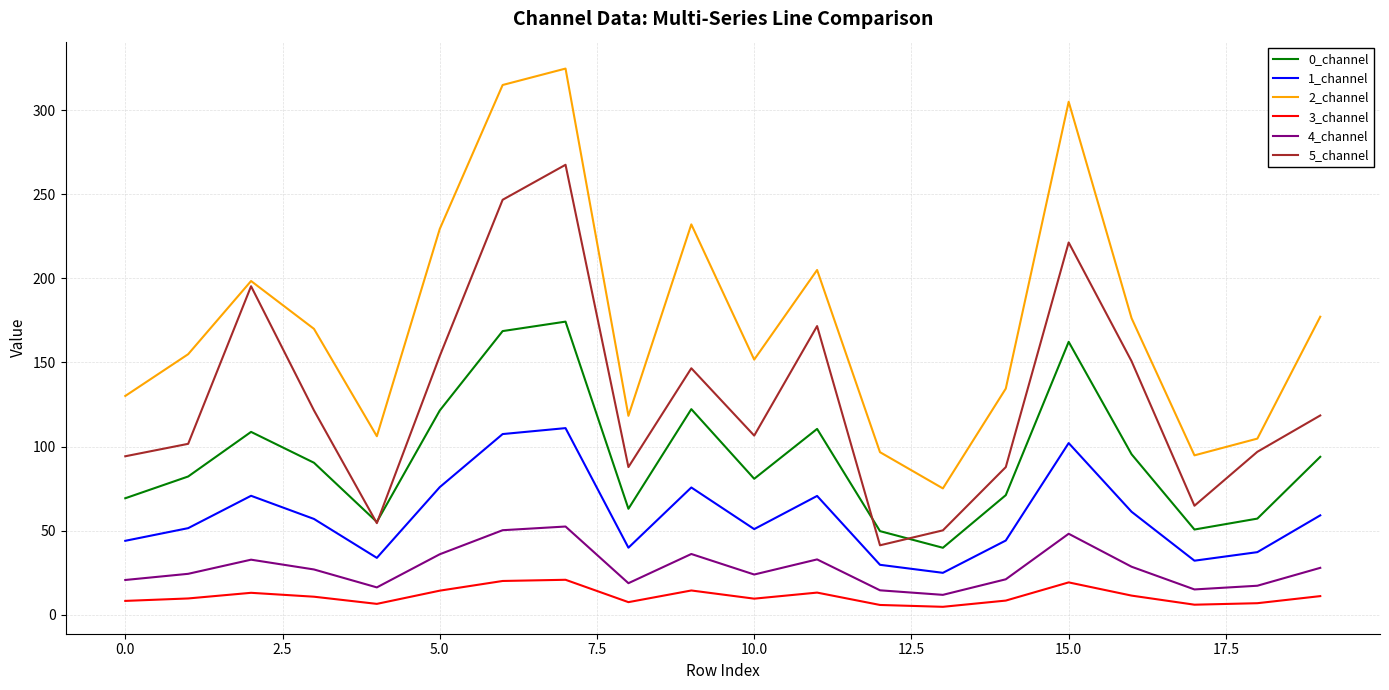

What is the maximum value shown in the chart?

324.8